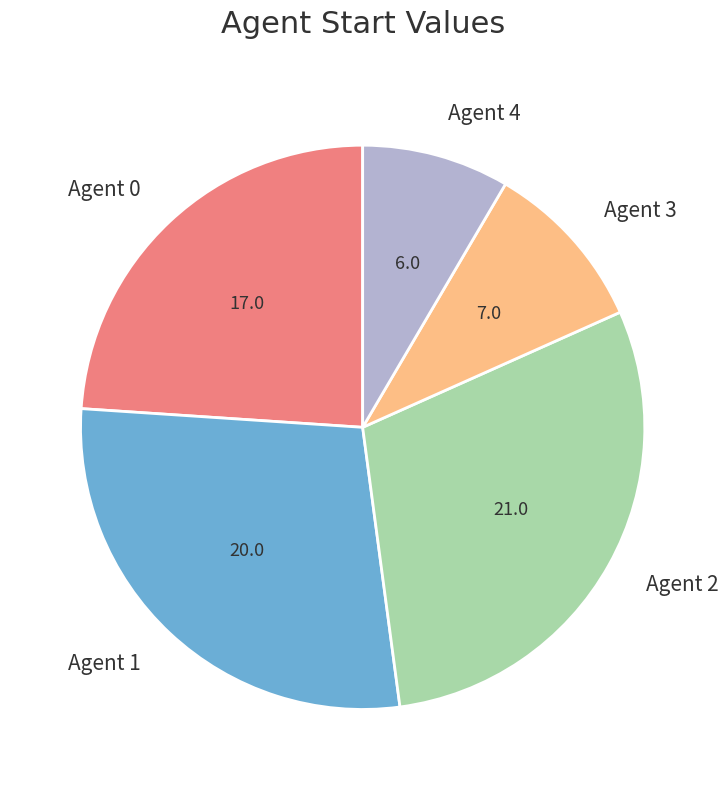

Does Agent 1 account for over 50% of the chart?

No